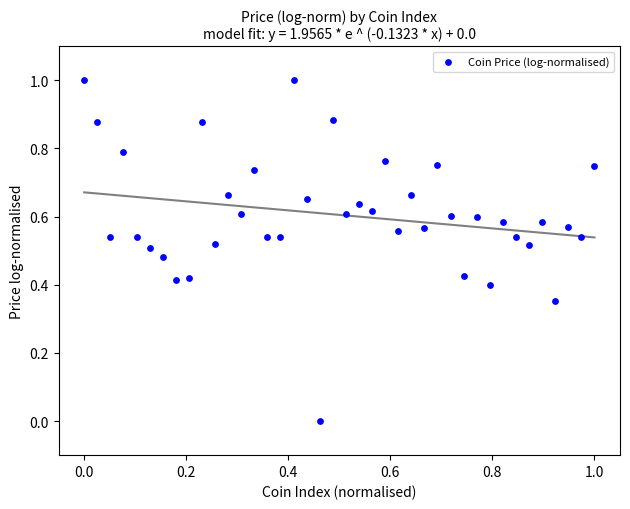

What is the range of Y values (max minus min)?

1.0